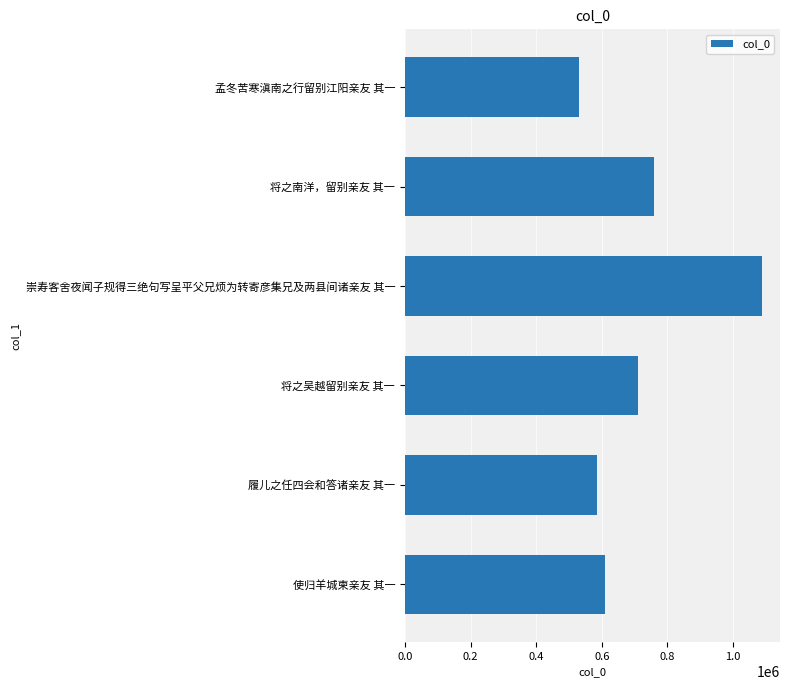

Rank the categories by value from lowest to highest.

孟冬苦寒滇南之行留别江阳亲友 其一, 履儿之任四会和答诸亲友 其一, 使归羊城柬亲友 其一, 将之吴越留别亲友 其一, 将之南洋，留别亲友 其一, 崇寿客舍夜闻子规得三绝句写呈平父兄烦为转寄彦集兄及两县间诸亲友 其一